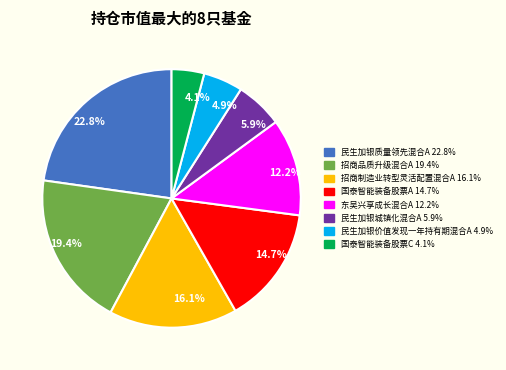

Rank the categories by value from lowest to highest.

国泰智能装备股票C, 民生加银价值发现一年持有期混合A, 民生加银城镇化混合A, 东吴兴享成长混合A, 国泰智能装备股票A, 招商制造业转型灵活配置混合A, 招商品质升级混合A, 民生加银质量领先混合A